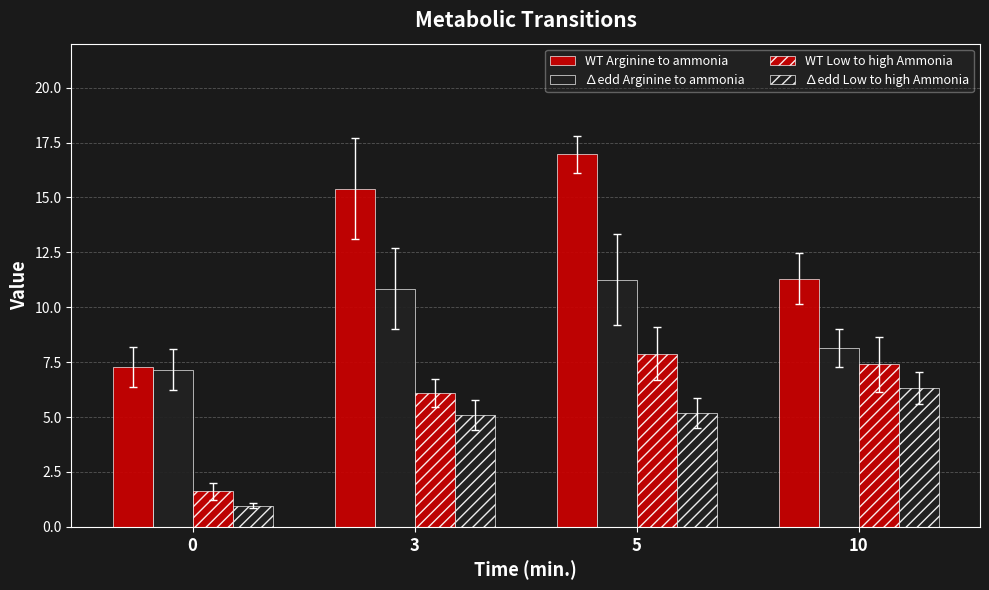

What is the total value across all series at 0?

17.0